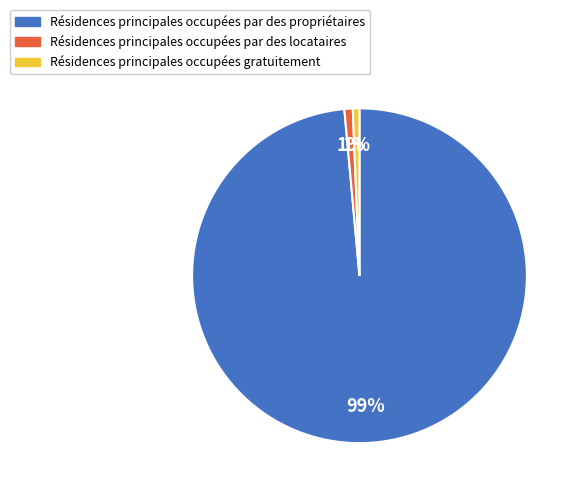

To the nearest percent, what is the average slice percentage?

33%